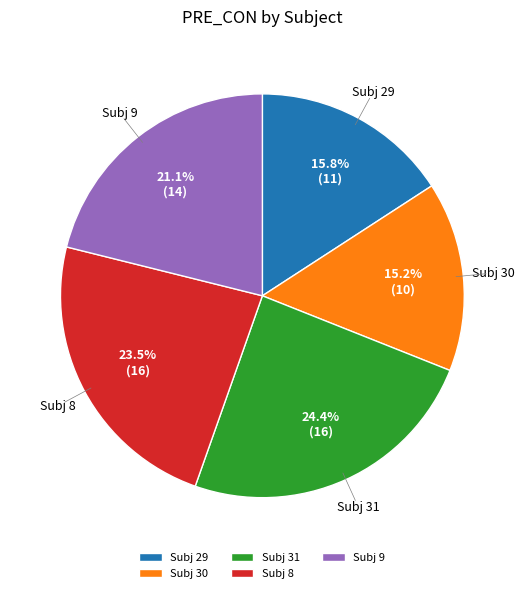

To the nearest percent, what is the average slice percentage?

20%